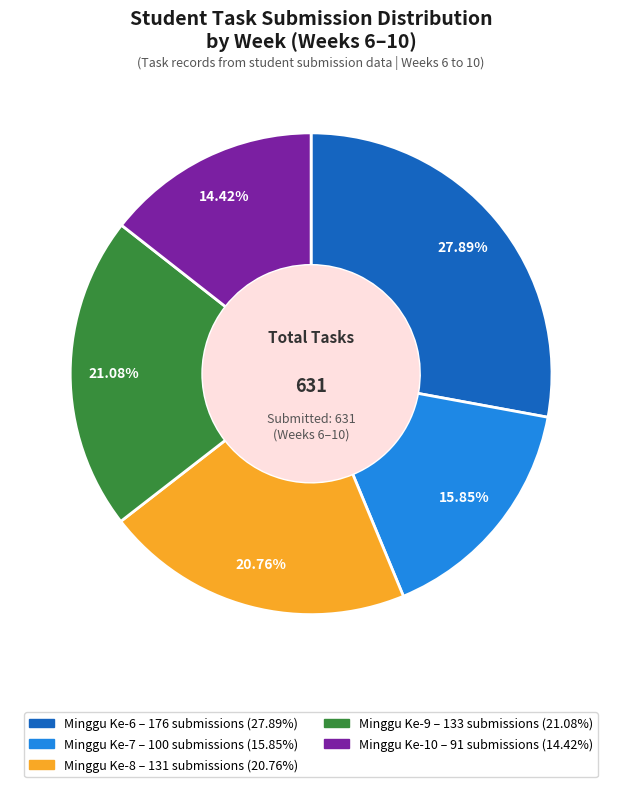

Does Minggu Ke-9 represent more than half of the total?

No